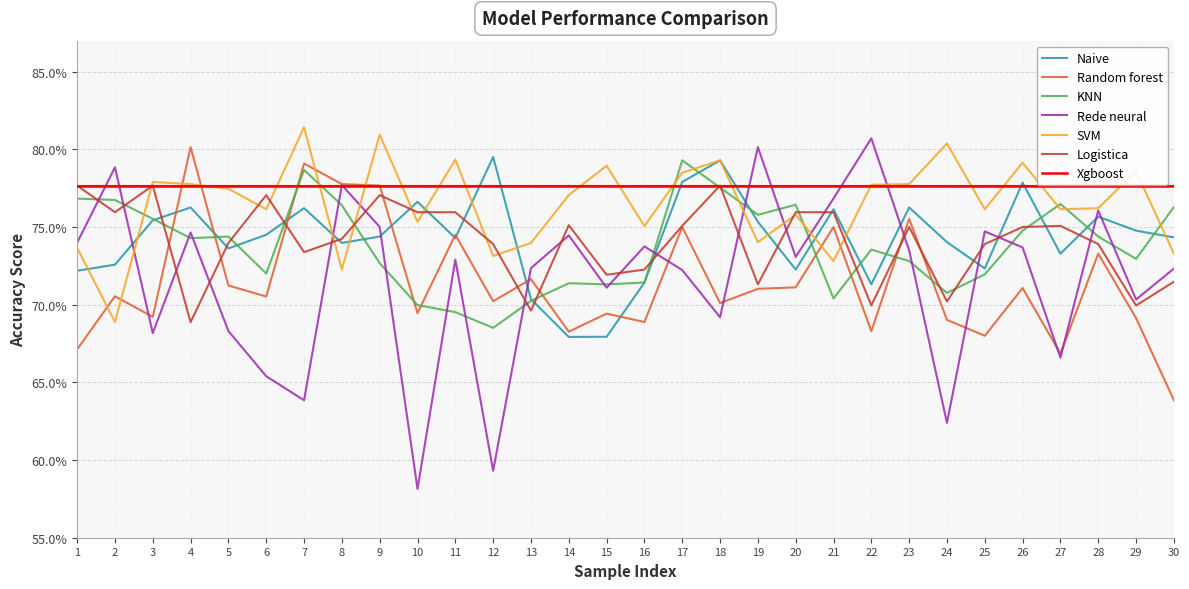

Where is the first local minimum for Naive?

5